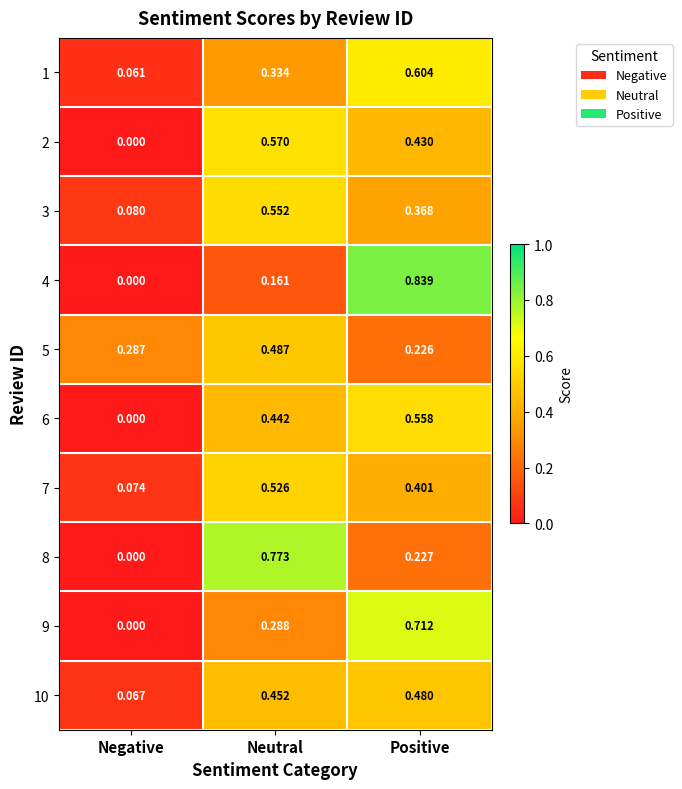

How many categories are shown in the chart?

3